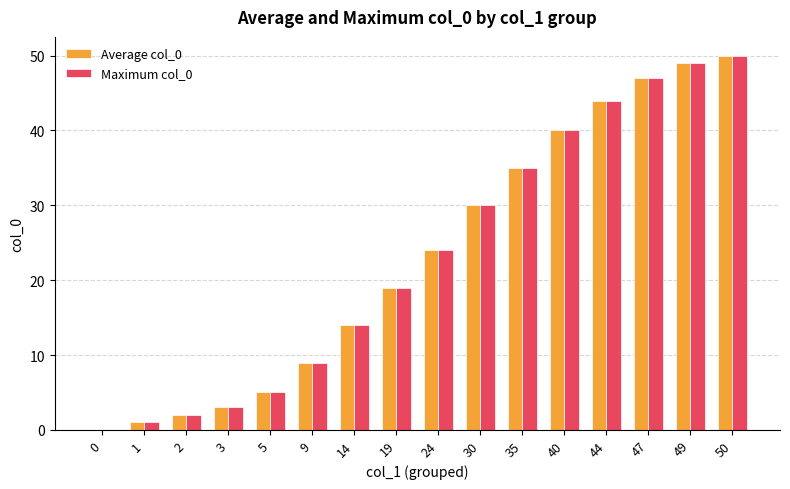

What are all the series names shown in the legend?

Average col_0, Maximum col_0